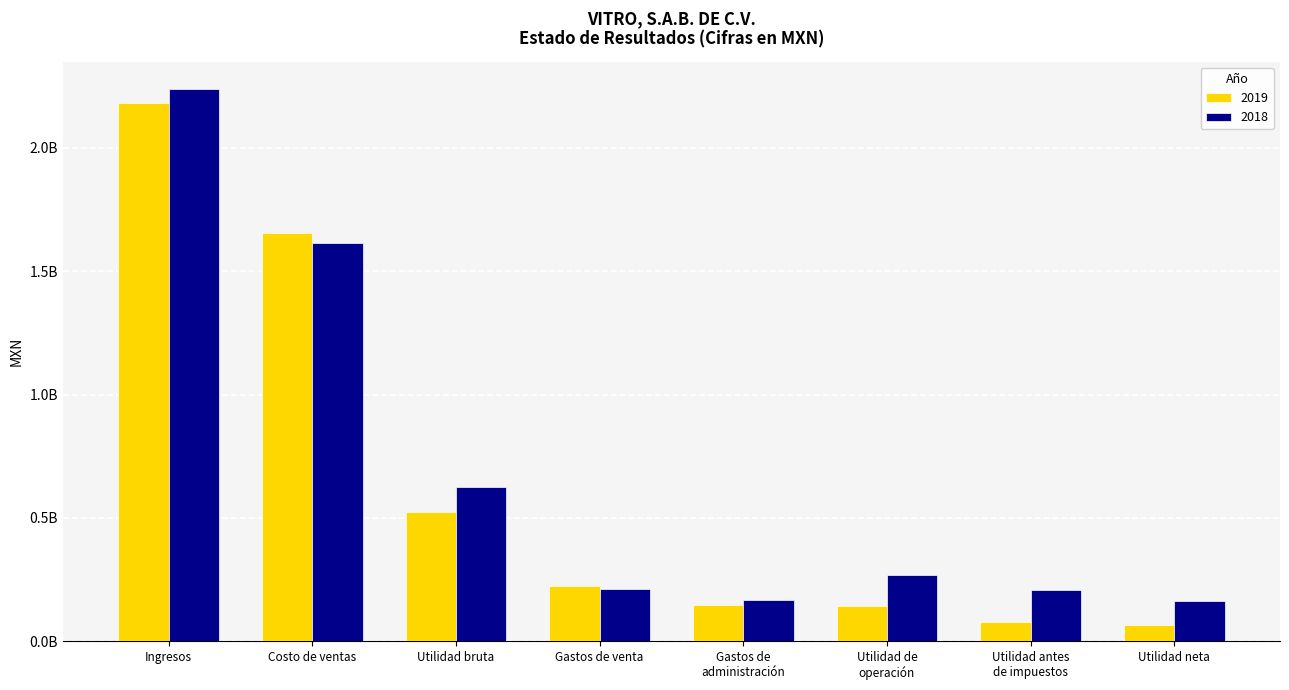

What are all the series names shown in the legend?

2019, 2018